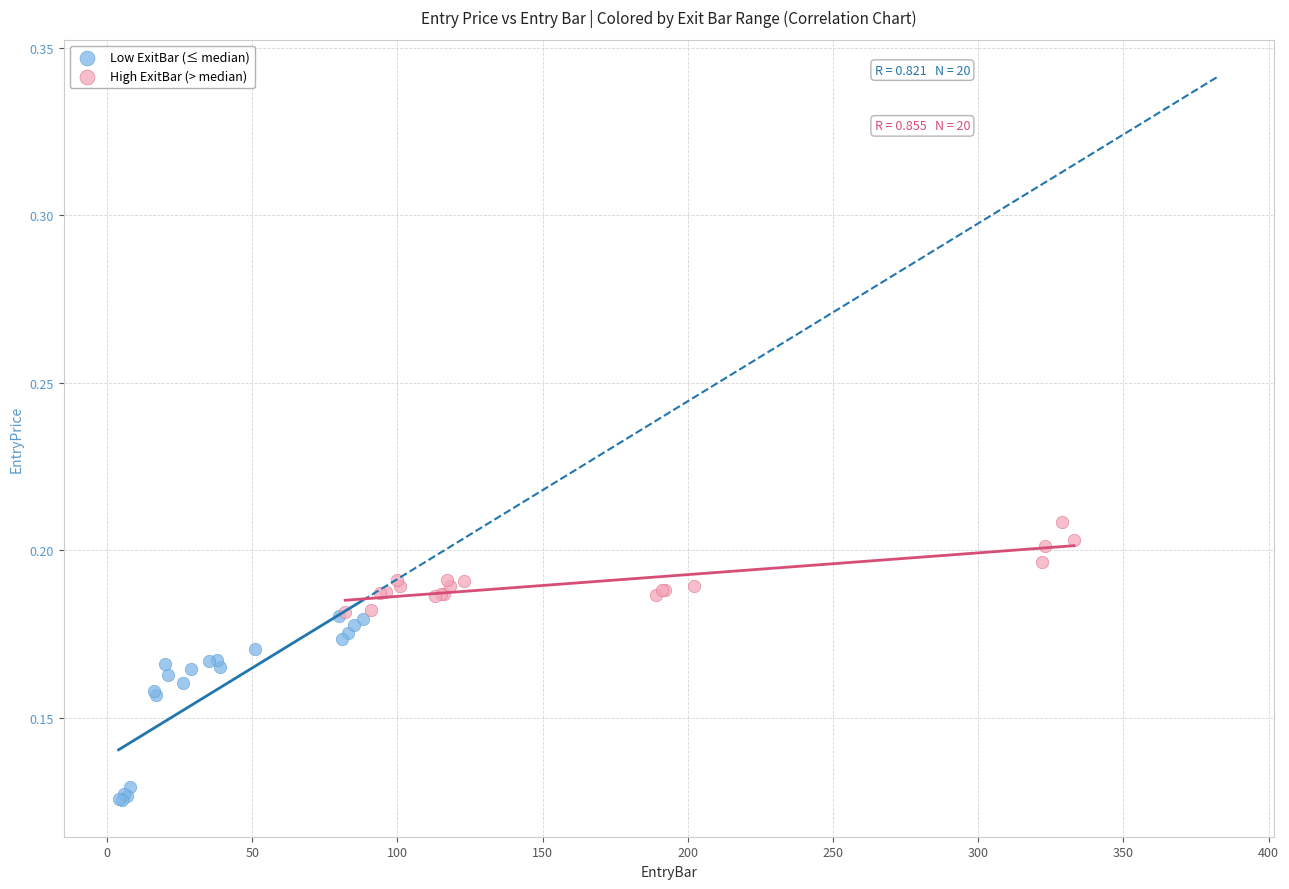

Which series has the widest spread of Y values?

Low ExitBar (≤ median)